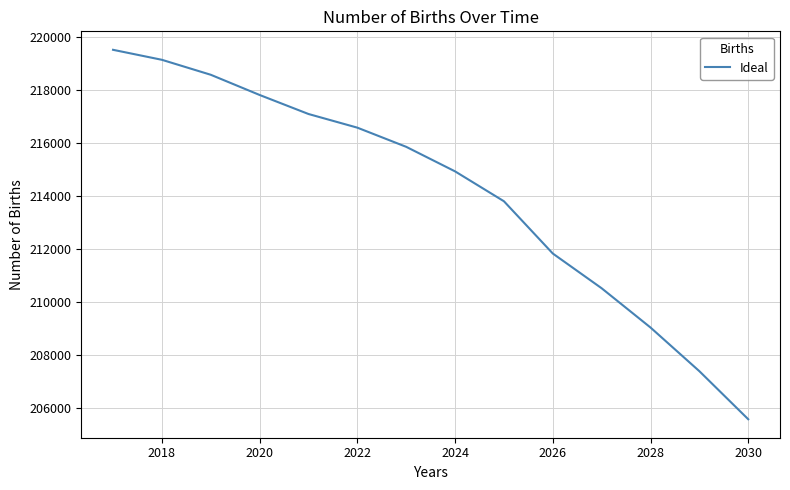

What is the difference between the maximum and minimum values?

13946.0